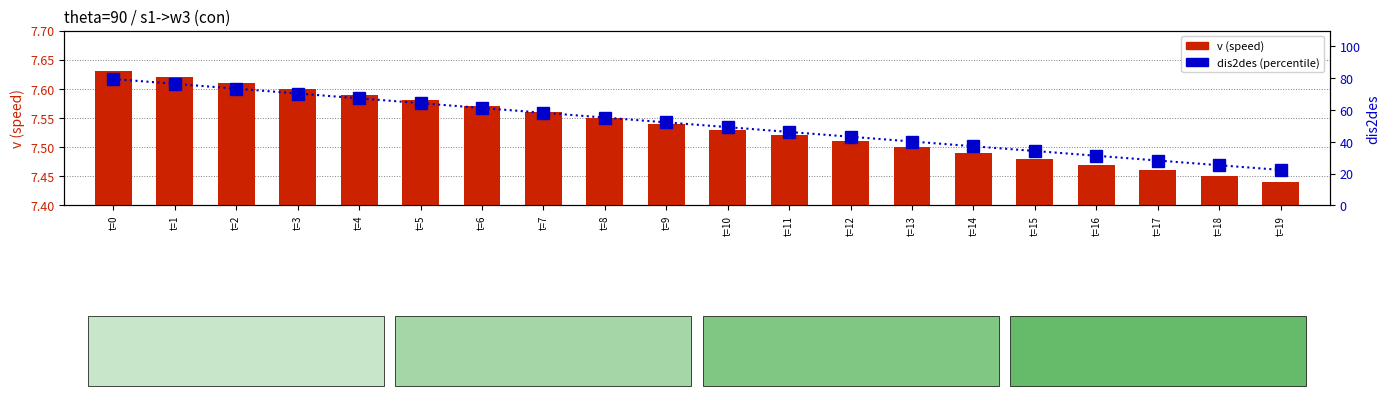

At which label does dis2des (percentile) reach its peak?

t=0